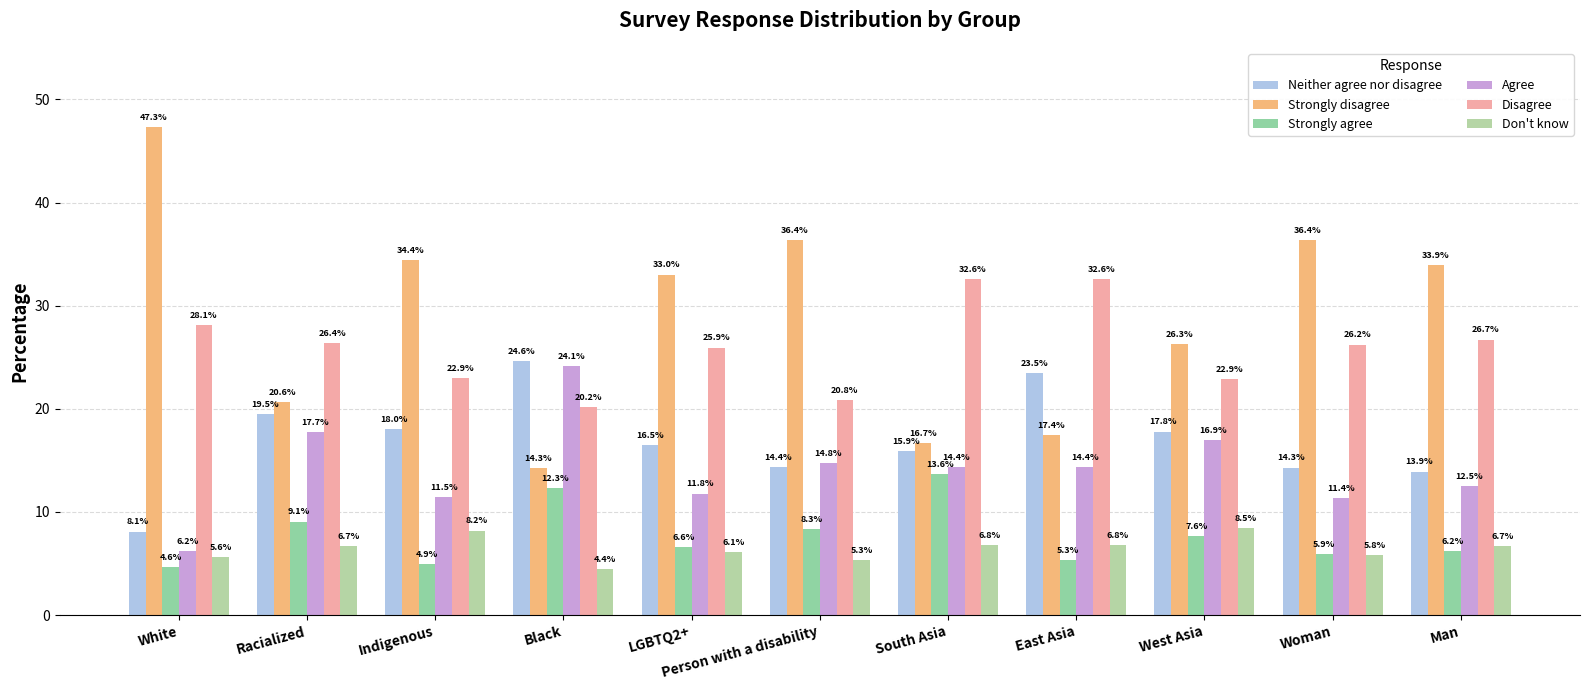

What is the value of the Strongly agree bar at the 2nd from the left?

9.1